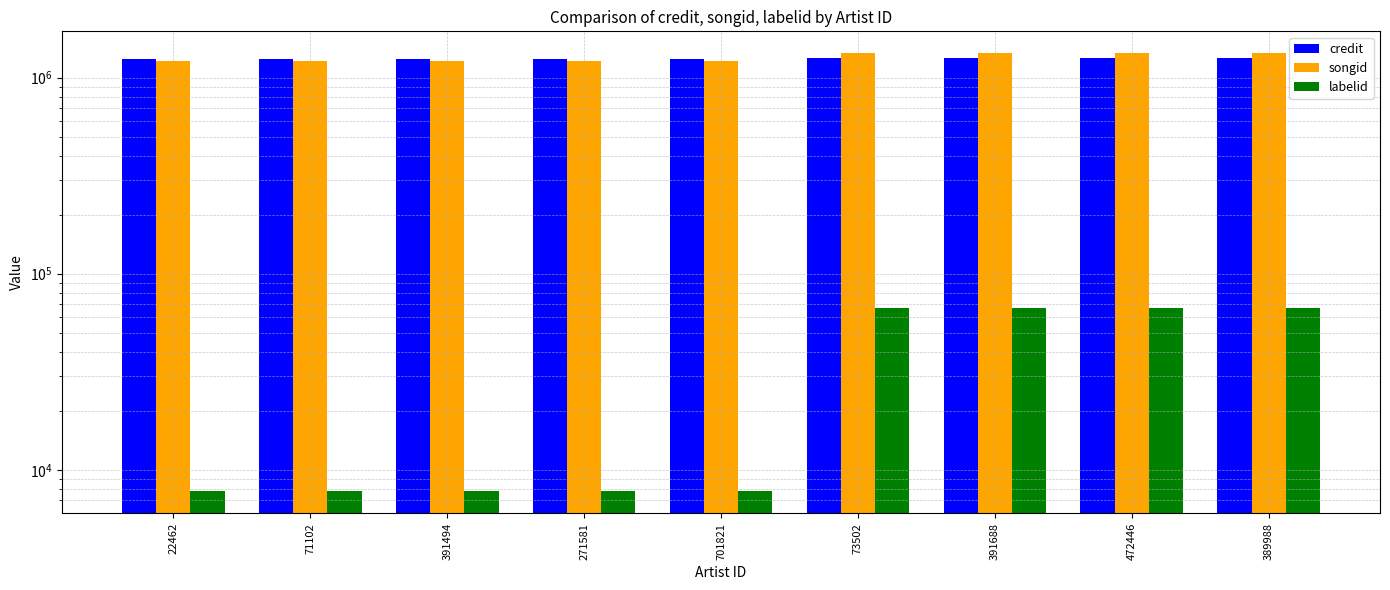

What is the label of the 7th bar from the left?

391688